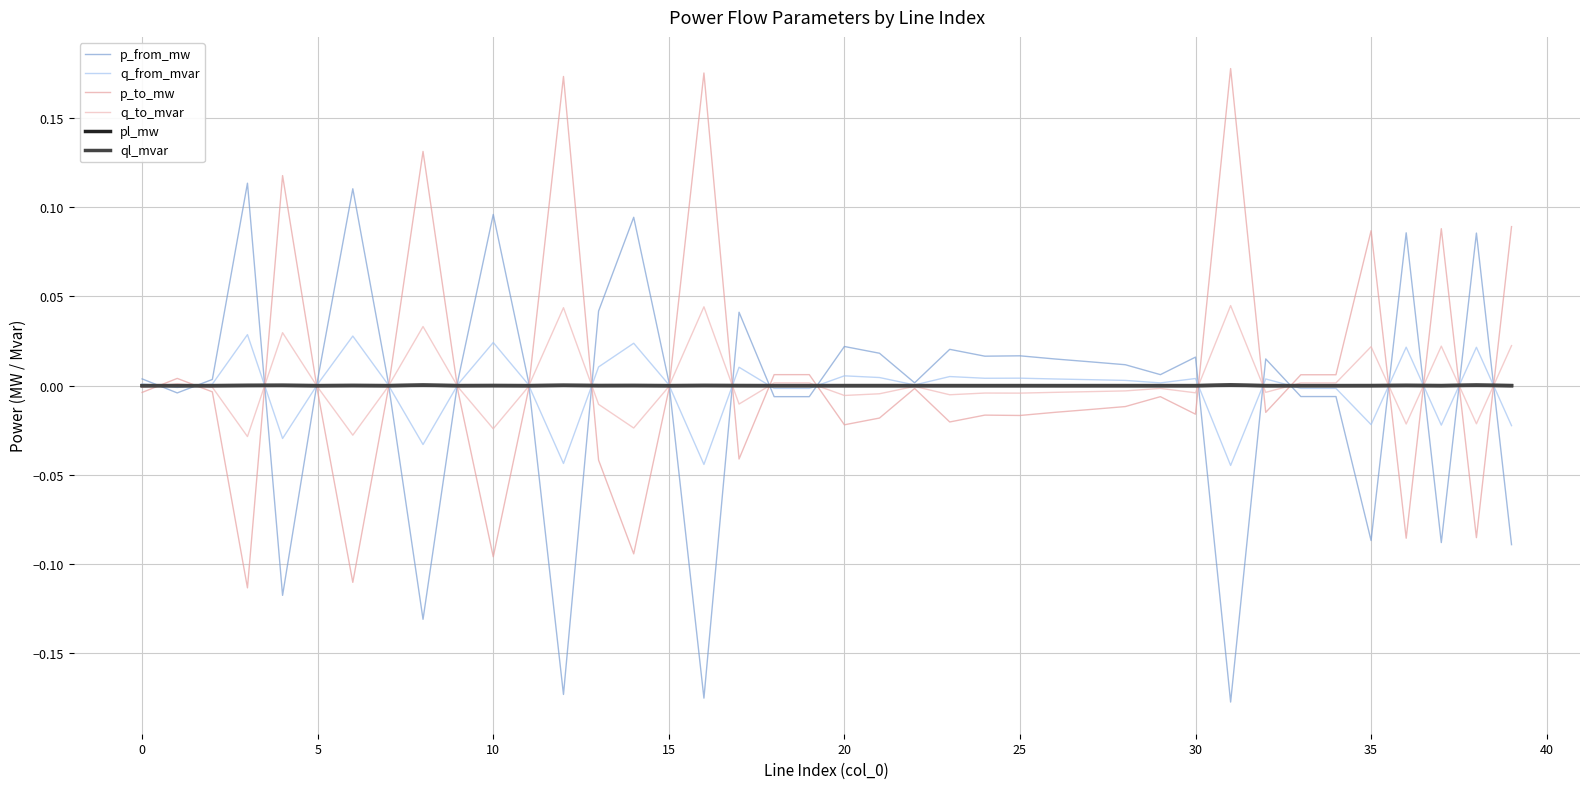

True or false: p_to_mw and p_from_mw cross at least once.

True